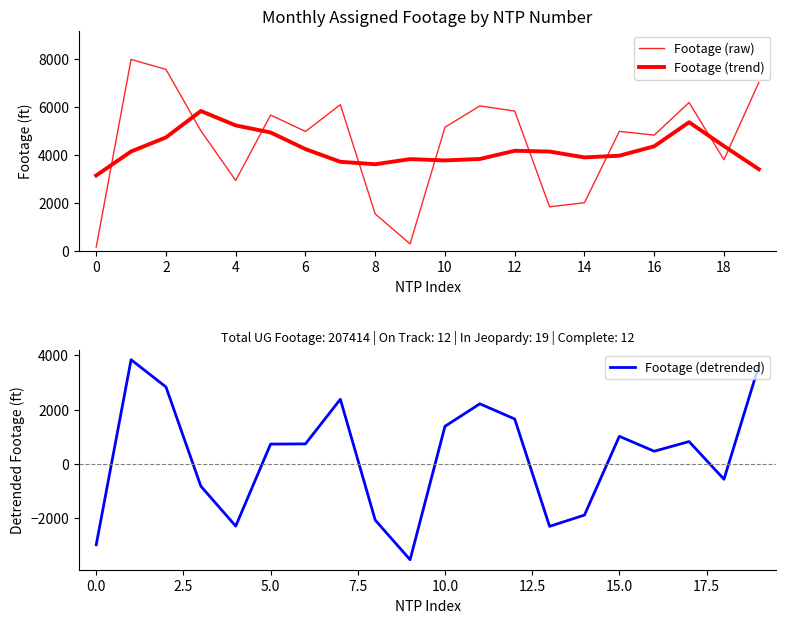

What is the maximum value shown in the chart?

7980.0